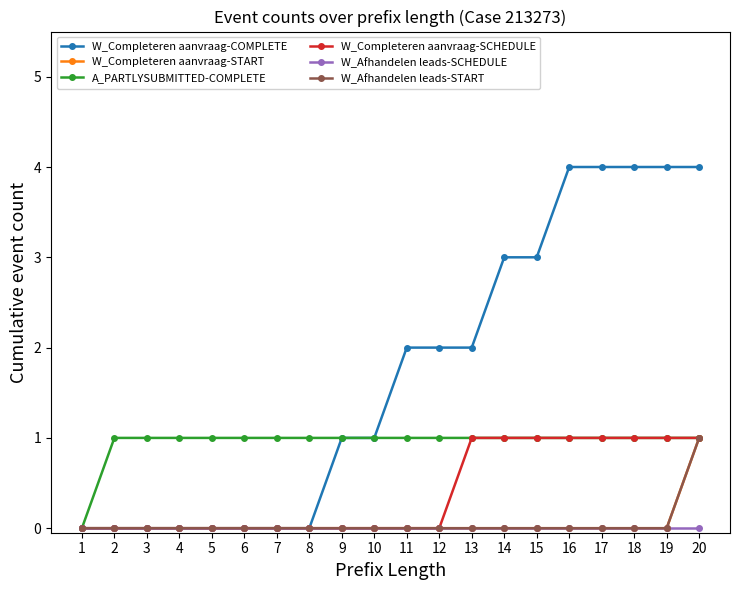

Reading left to right, list all the values displayed in this chart.

W_Completeren aanvraag-COMPLETE: 0	0	0	0	0	0	0	0	1	1	2	2	2	3	3	4	4	4	4	4
W_Completeren aanvraag-START: 0	0	0	0	0	0	0	0	0	0	0	0	0	0	0	0	0	0	0	1
A_PARTLYSUBMITTED-COMPLETE: 0	1	1	1	1	1	1	1	1	1	1	1	1	1	1	1	1	1	1	1
W_Completeren aanvraag-SCHEDULE: 0	0	0	0	0	0	0	0	0	0	0	0	1	1	1	1	1	1	1	1
W_Afhandelen leads-SCHEDULE: 0	0	0	0	0	0	0	0	0	0	0	0	0	0	0	0	0	0	0	0
W_Afhandelen leads-START: 0	0	0	0	0	0	0	0	0	0	0	0	0	0	0	0	0	0	0	1